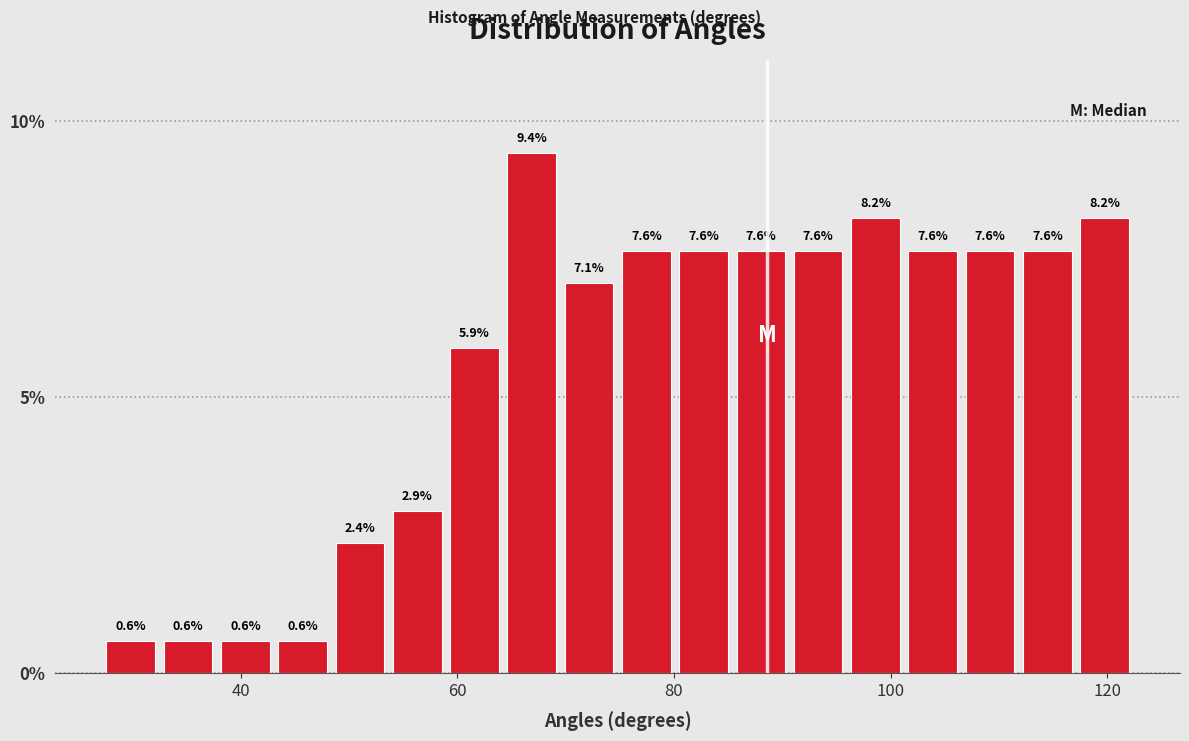

Read against the x-axis, roughly where is the centre of the tallest bar?

66